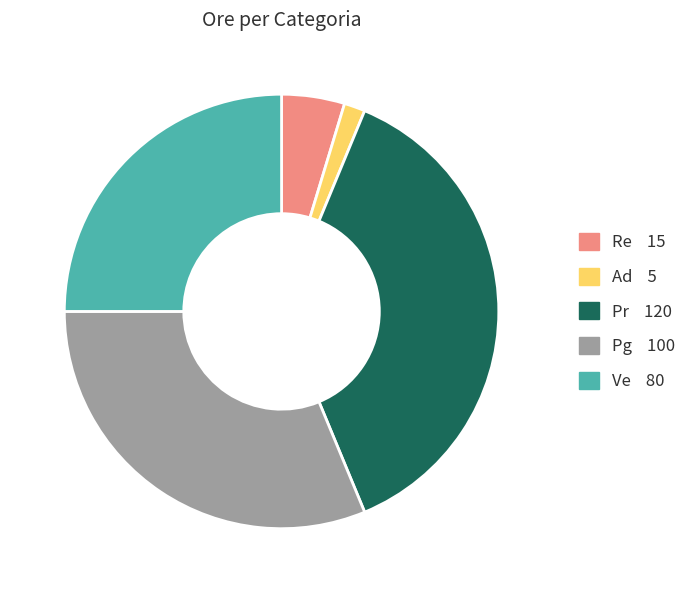

Rank the categories by value from lowest to highest.

Ad, Re, Ve, Pg, Pr